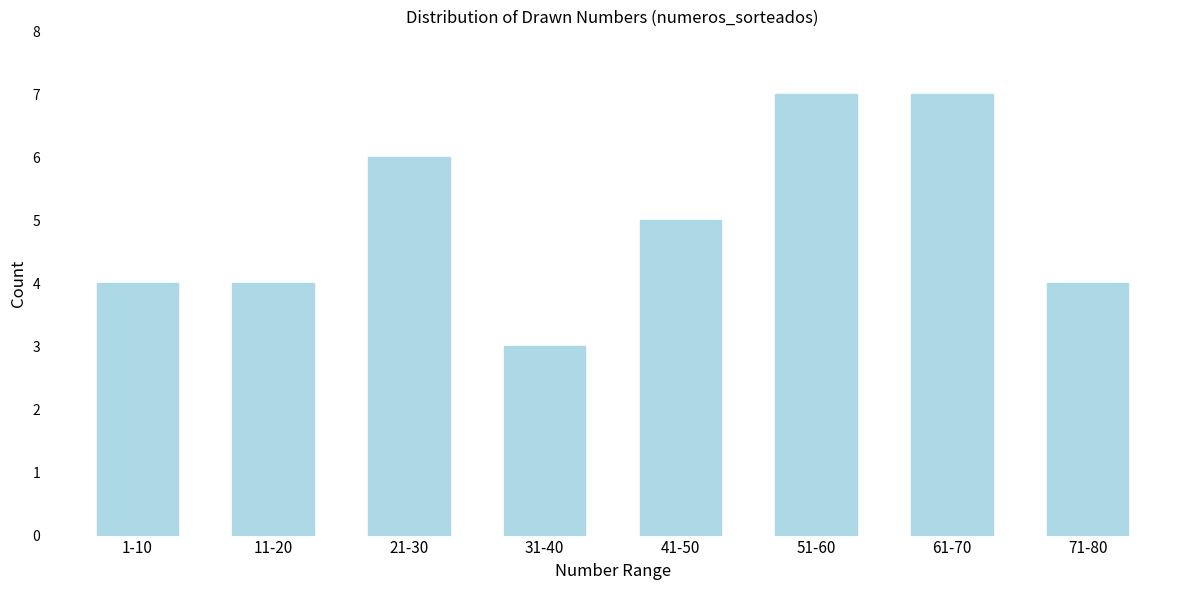

Reading right to left, list all the values displayed in this chart.

71-80=4	61-70=7	51-60=7	41-50=5	31-40=3	21-30=6	11-20=4	1-10=4